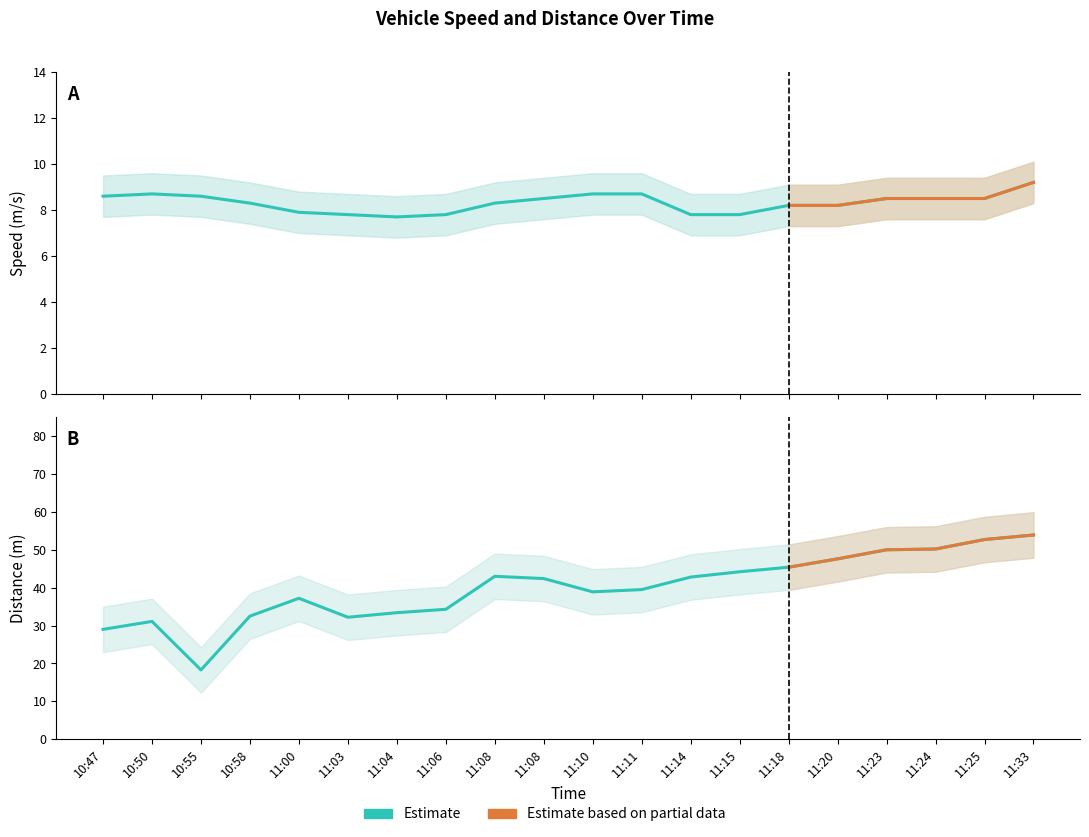

What is the label of the 19th point from the left?

11:25